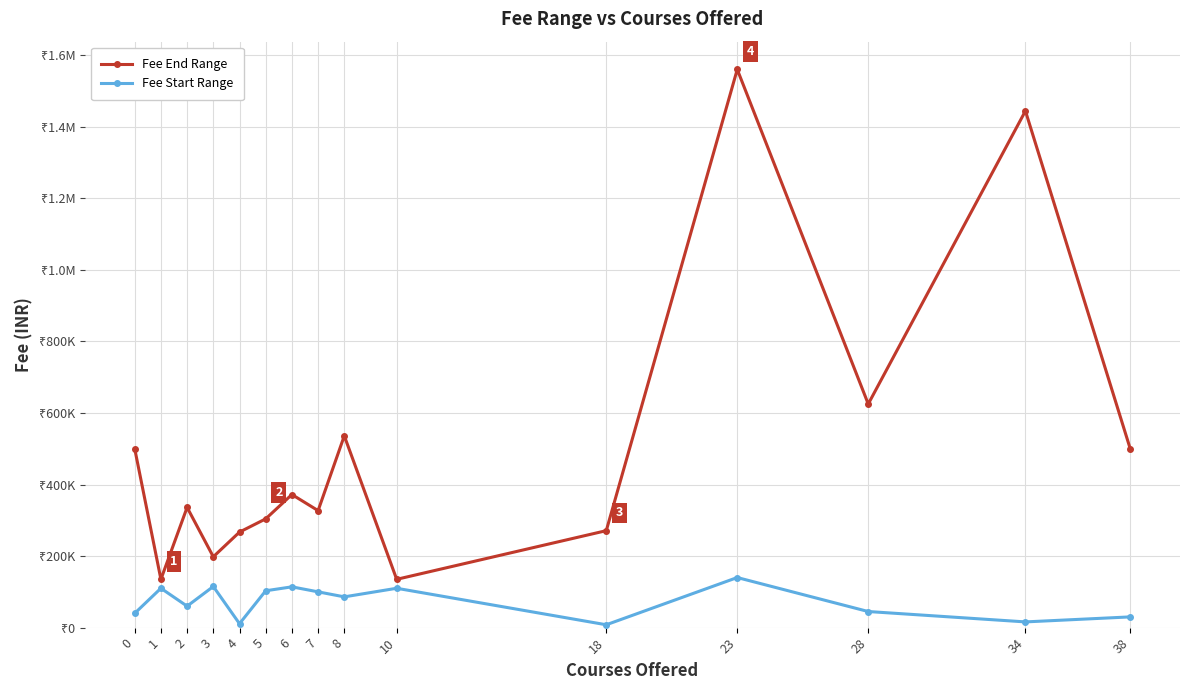

Reading right to left, transcribe all the data shown in this chart.

Fee End Range: 38=500000	34=1444000	28=625000	23=1560000	18=271000	10=135000	8=536000	7=327000	6=372000	5=304000	4=267000	3=198000	2=336000	1=135000	0=500000
Fee Start Range: 38=30000	34=16000	28=45000	23=140000	18=8000	10=110000	8=86000	7=100000	6=114000	5=103000	4=11000	3=115000	2=60000	1=110000	0=40000